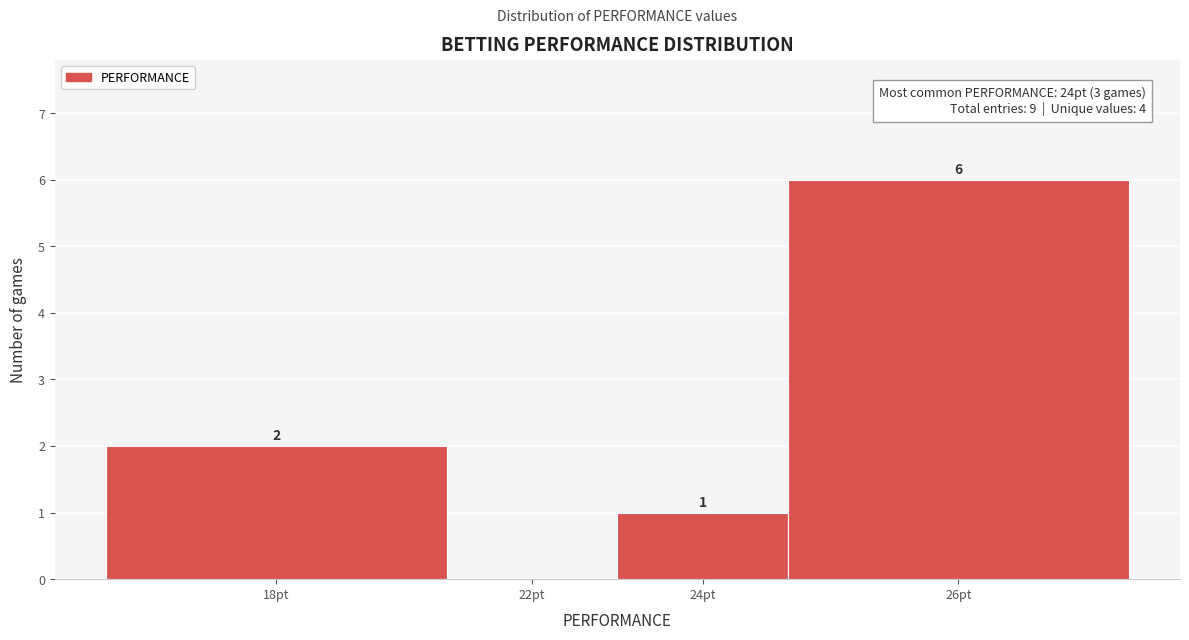

Reading left to right, what are all the values shown in this chart?

18pt=2	22pt=0	24pt=1	26pt=6